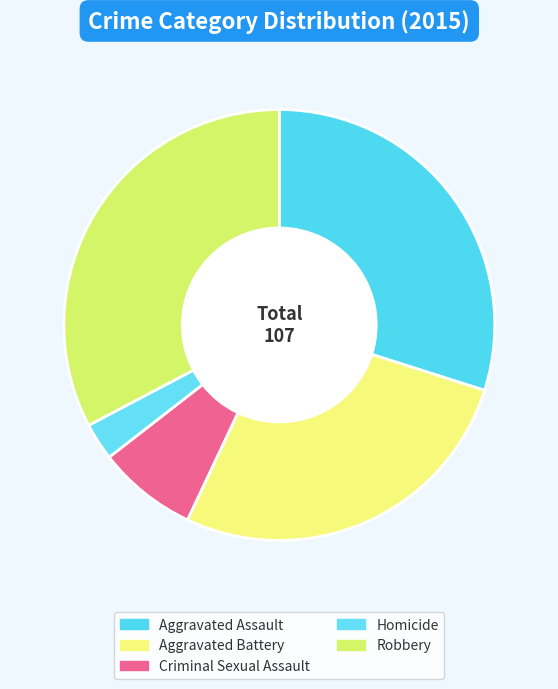

To the nearest percent, what portion does Aggravated Battery represent?

27%